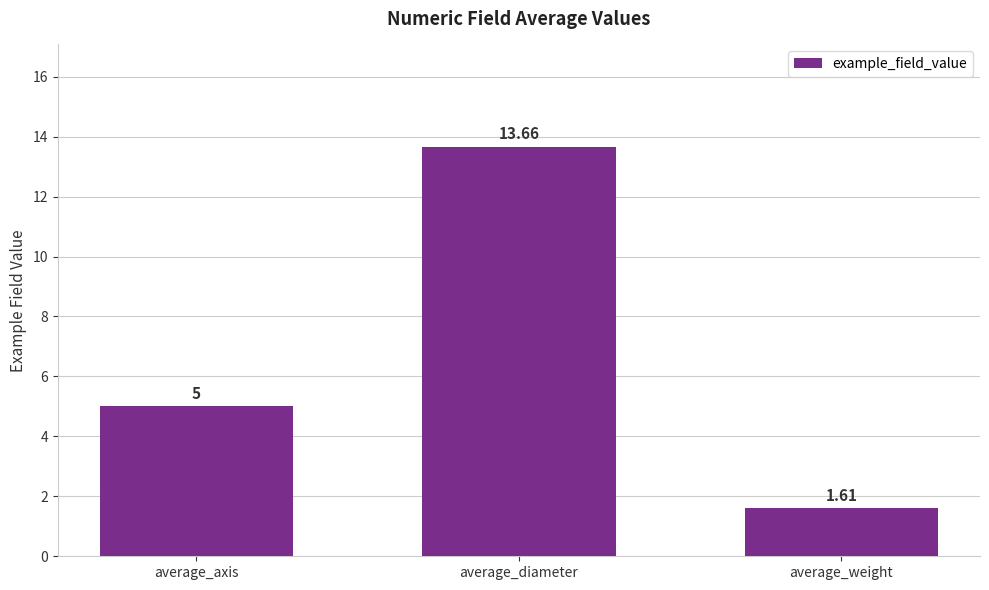

List the labels in order of value, largest first.

average_diameter, average_axis, average_weight